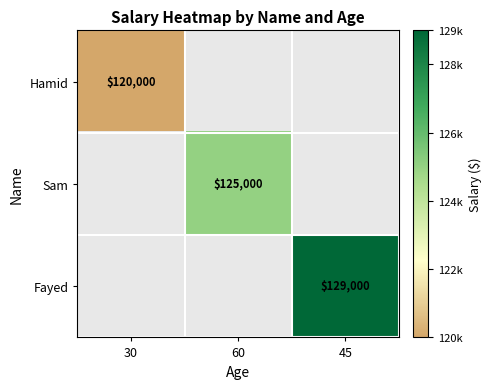

What is the total value across all series at 60?

125000